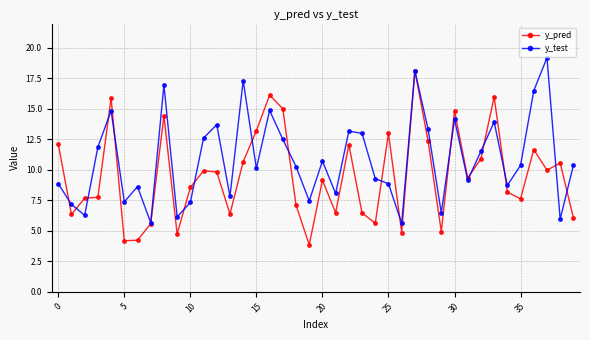

List the series in order of their peak value, highest first.

y_test, y_pred